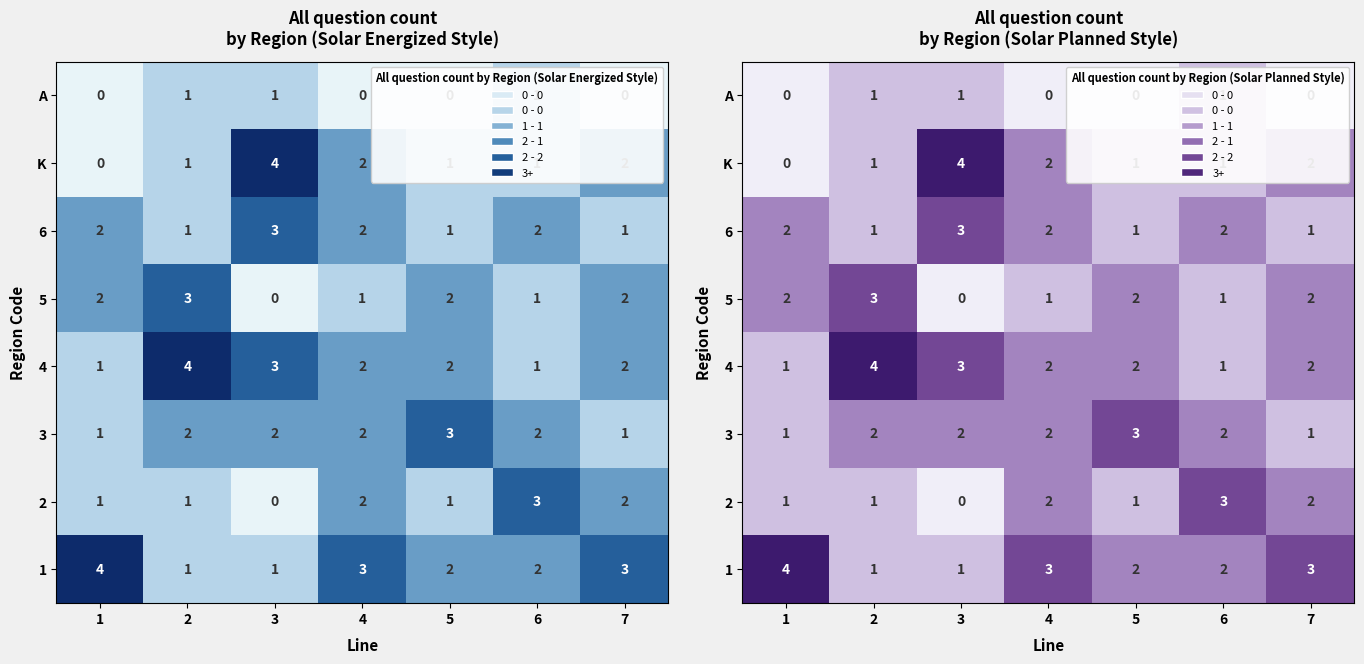

The value of K at 4 is 1. True or false?

False